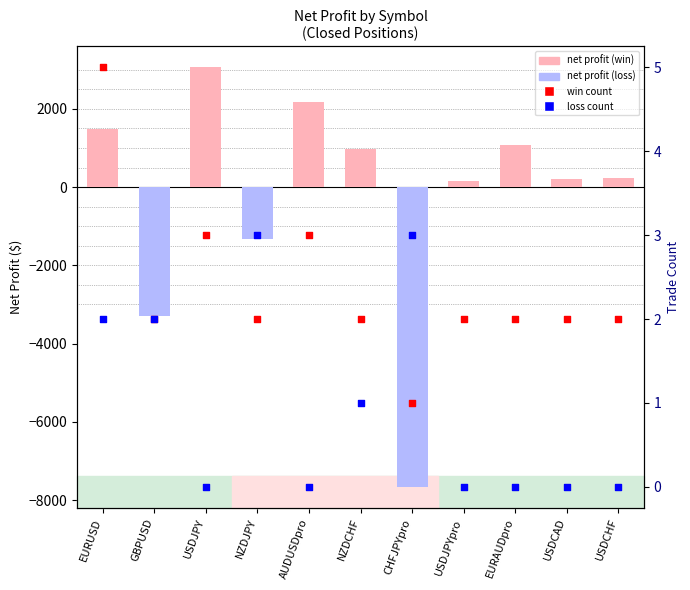

Which series contains the highest Y value?

win count